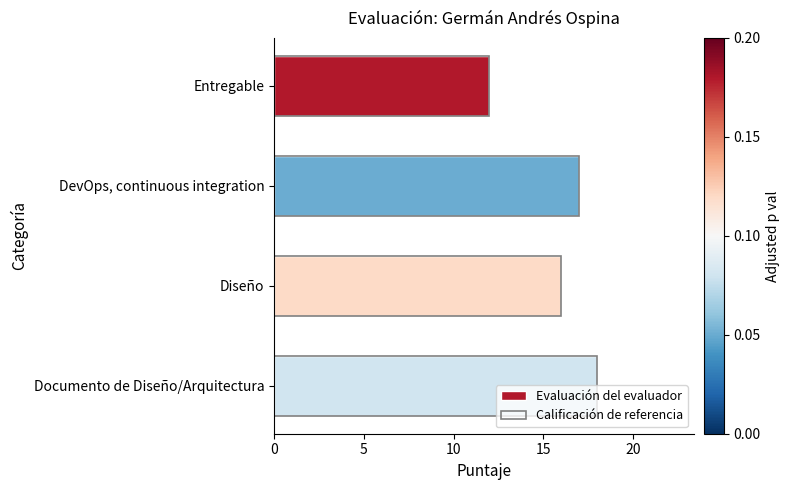

What is the minimum value shown in the chart?

12